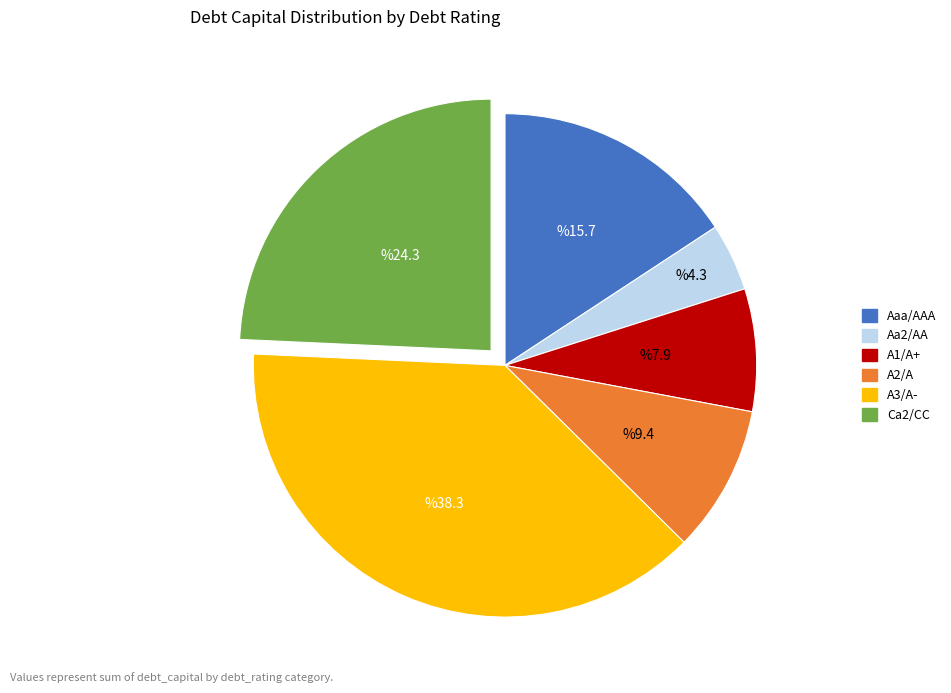

Do A2/A and A1/A+ together represent more than half of the pie?

No